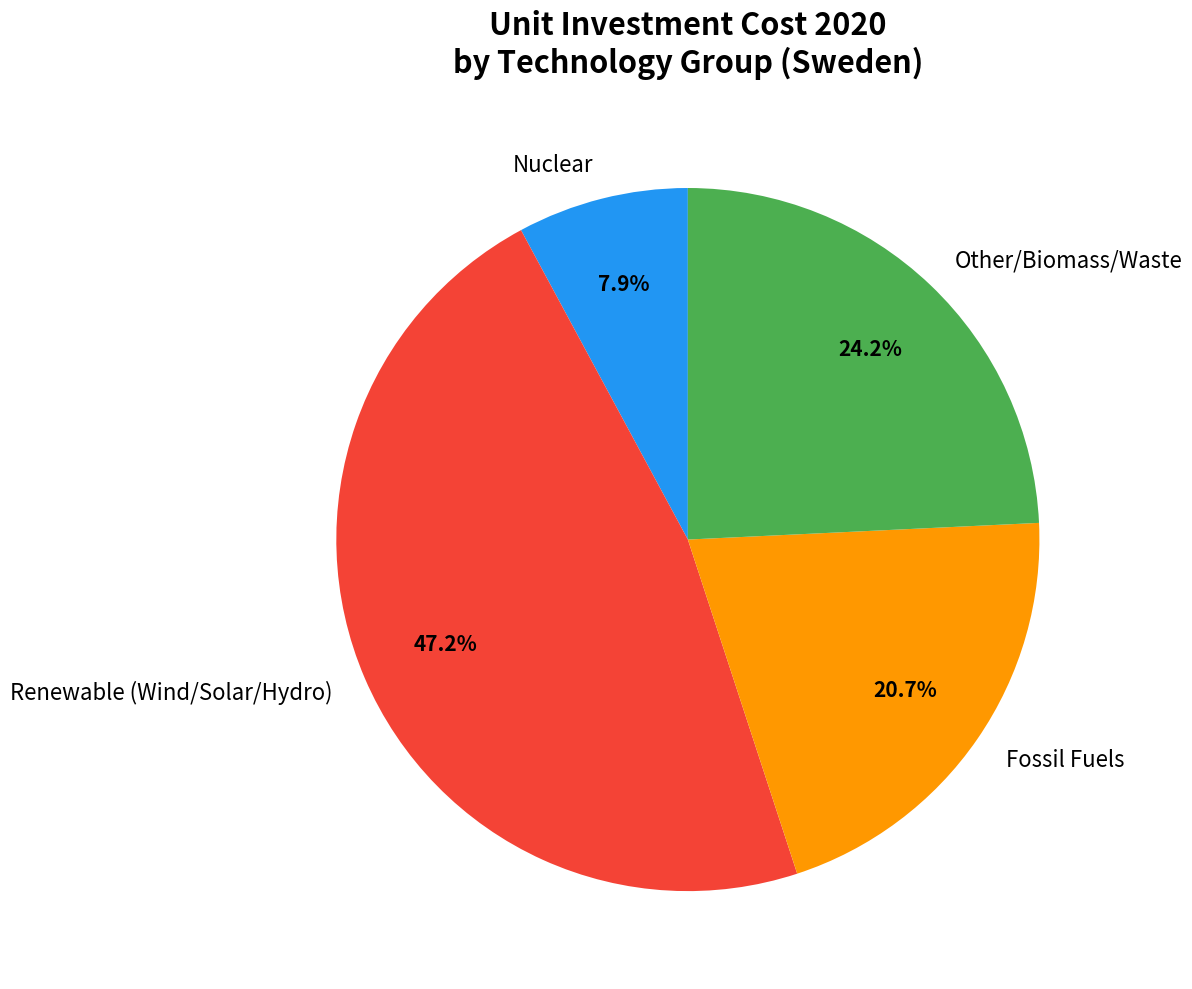

What percentage is NOT represented by Fossil Fuels?

79.3%